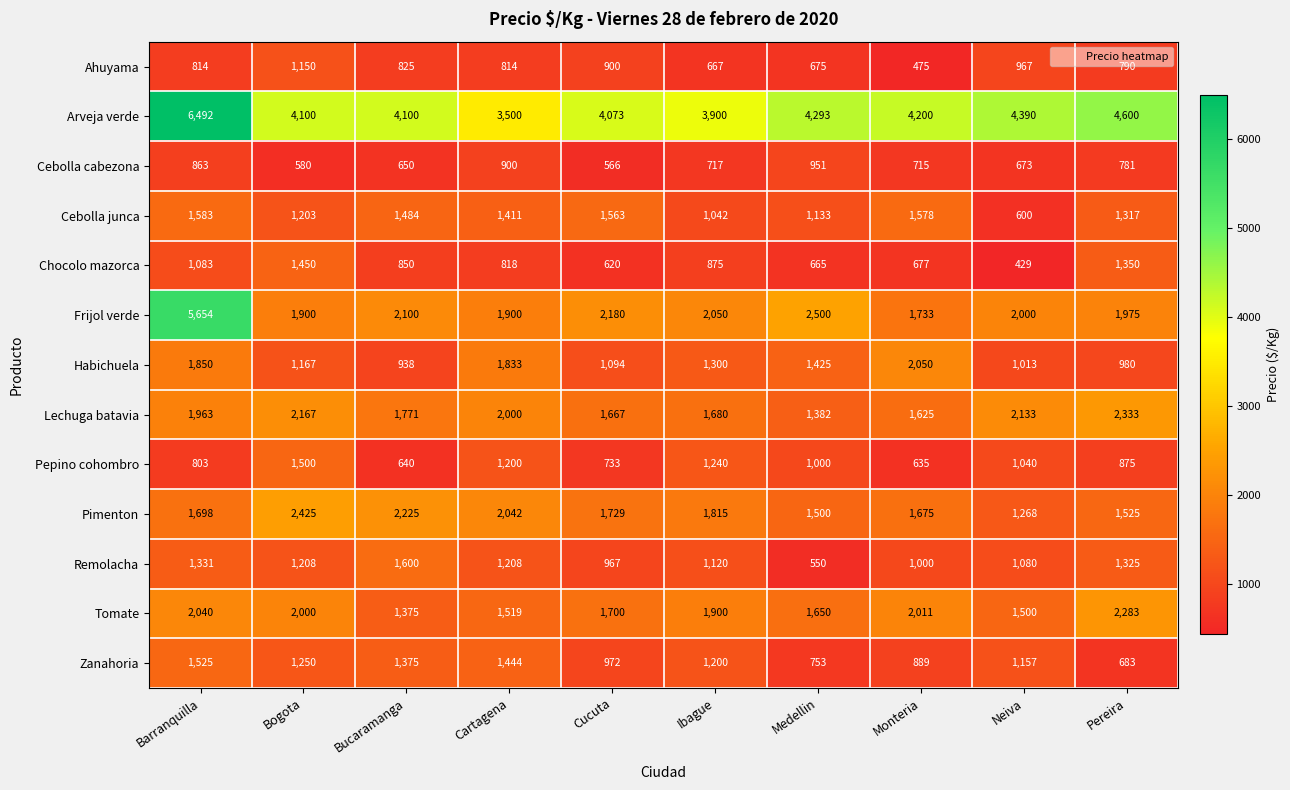

What is the difference between the maximum and minimum values in the Zanahoria series?

842